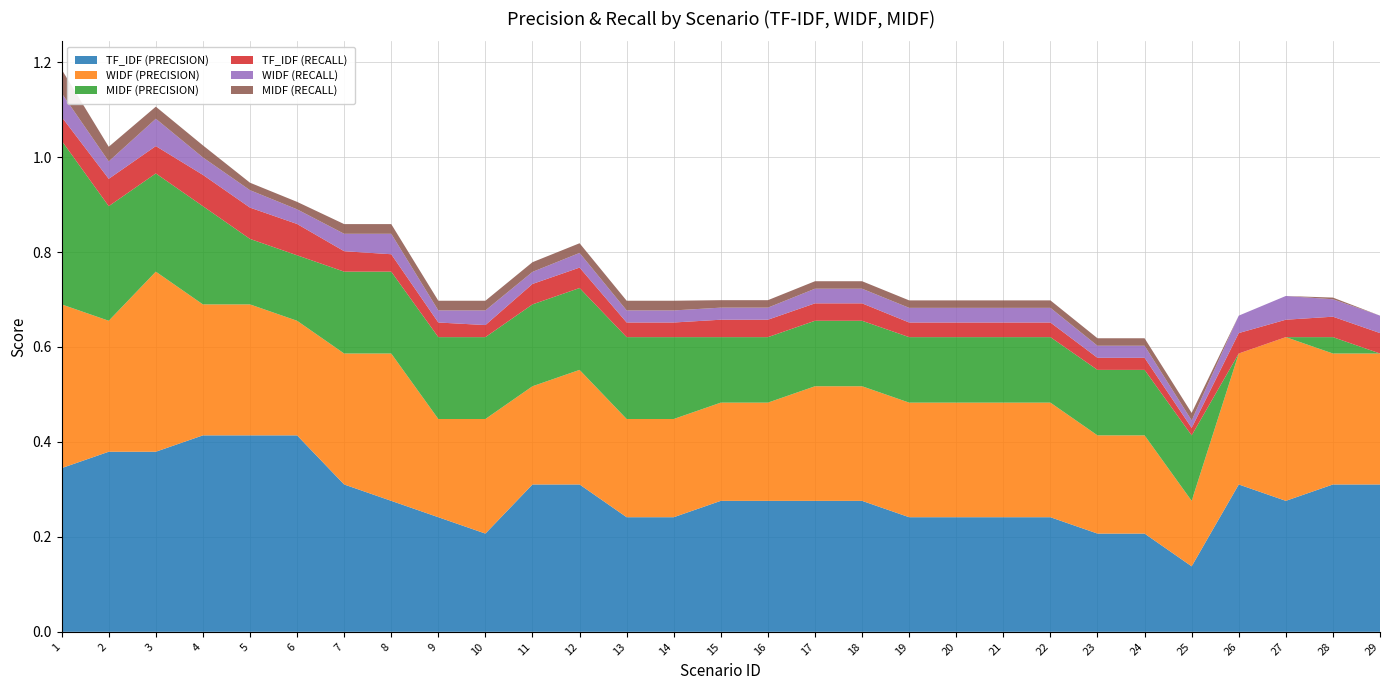

Reading left to right, list all the values displayed in this chart.

TF_IDF (PRECISION): 1=0.3	2=0.4	3=0.4	4=0.4	5=0.4	6=0.4	7=0.3	8=0.3	9=0.2	10=0.2	11=0.3	12=0.3	13=0.2	14=0.2	15=0.3	16=0.3	17=0.3	18=0.3	19=0.2	20=0.2	21=0.2	22=0.2	23=0.2	24=0.2	25=0.1	26=0.3	27=0.3	28=0.3	29=0.3
WIDF (PRECISION): 1=0.3	2=0.3	3=0.4	4=0.3	5=0.3	6=0.2	7=0.3	8=0.3	9=0.2	10=0.2	11=0.2	12=0.2	13=0.2	14=0.2	15=0.2	16=0.2	17=0.2	18=0.2	19=0.2	20=0.2	21=0.2	22=0.2	23=0.2	24=0.2	25=0.1	26=0.3	27=0.3	28=0.3	29=0.3
MIDF (PRECISION): 1=0.3	2=0.2	3=0.2	4=0.2	5=0.1	6=0.1	7=0.2	8=0.2	9=0.2	10=0.2	11=0.2	12=0.2	13=0.2	14=0.2	15=0.1	16=0.1	17=0.1	18=0.1	19=0.1	20=0.1	21=0.1	22=0.1	23=0.1	24=0.1	25=0.1	26=0.0	27=0.0	28=0.0	29=0.0
TF_IDF (RECALL): 1=0.1	2=0.1	3=0.1	4=0.1	5=0.1	6=0.1	7=0.0	8=0.0	9=0.0	10=0.0	11=0.0	12=0.0	13=0.0	14=0.0	15=0.0	16=0.0	17=0.0	18=0.0	19=0.0	20=0.0	21=0.0	22=0.0	23=0.0	24=0.0	25=0.0	26=0.0	27=0.0	28=0.0	29=0.0
WIDF (RECALL): 1=0.1	2=0.0	3=0.1	4=0.0	5=0.0	6=0.0	7=0.0	8=0.0	9=0.0	10=0.0	11=0.0	12=0.0	13=0.0	14=0.0	15=0.0	16=0.0	17=0.0	18=0.0	19=0.0	20=0.0	21=0.0	22=0.0	23=0.0	24=0.0	25=0.0	26=0.0	27=0.1	28=0.0	29=0.0
MIDF (RECALL): 1=0.1	2=0.0	3=0.0	4=0.0	5=0.0	6=0.0	7=0.0	8=0.0	9=0.0	10=0.0	11=0.0	12=0.0	13=0.0	14=0.0	15=0.0	16=0.0	17=0.0	18=0.0	19=0.0	20=0.0	21=0.0	22=0.0	23=0.0	24=0.0	25=0.0	26=0.0	27=0.0	28=0.0	29=0.0